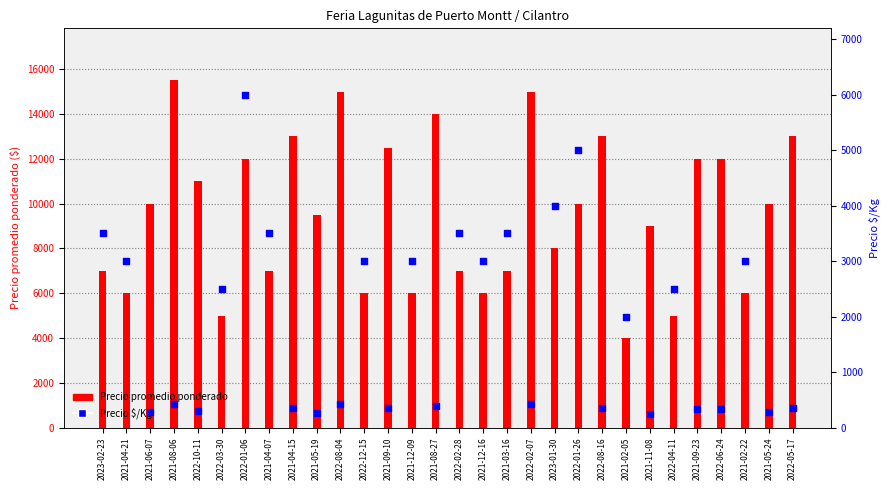

At which category is the sum across all series the highest?

2022-01-06